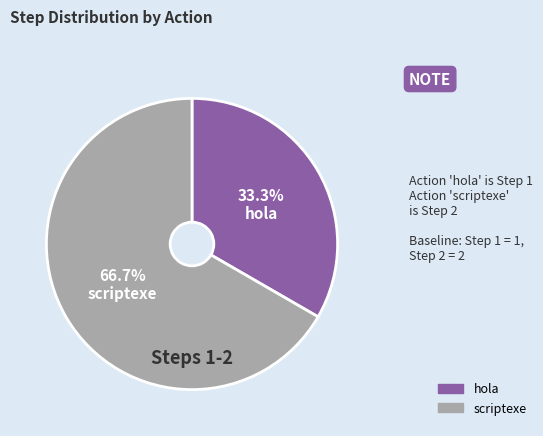

Which slice represents more than half of the pie?

scriptexe